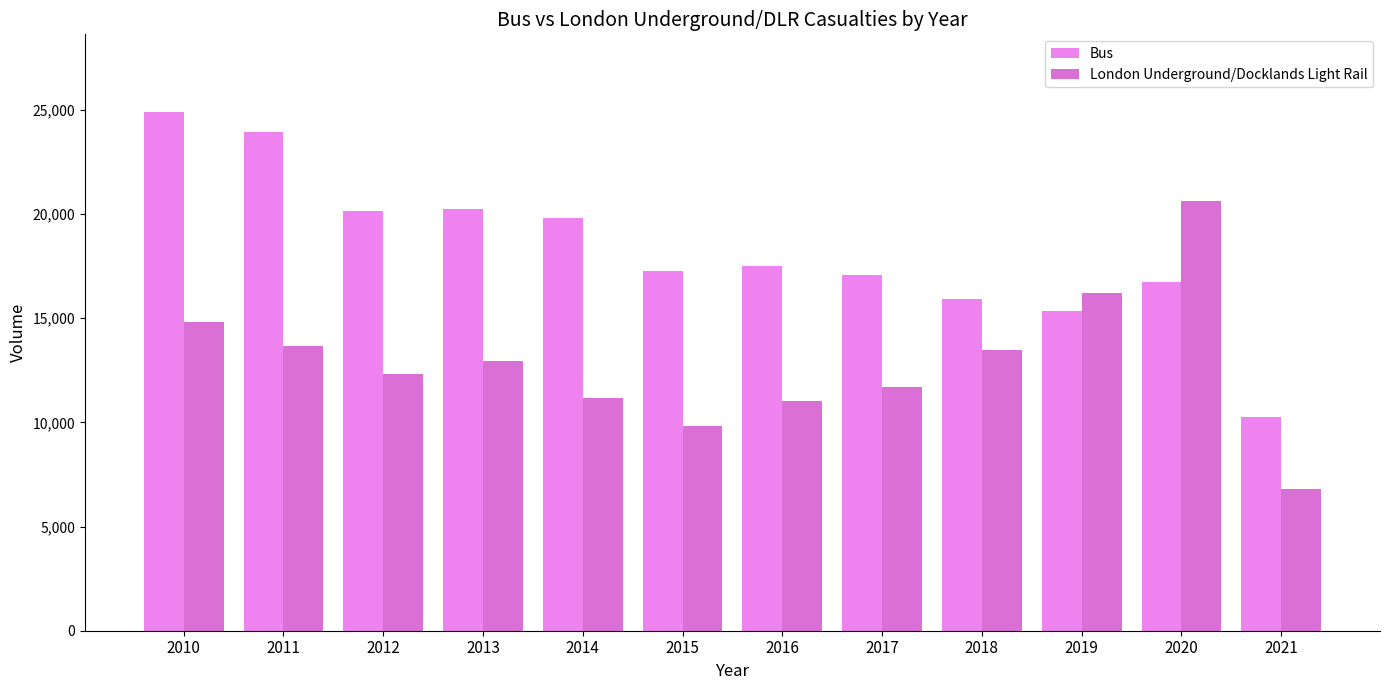

Count the number of categories in the chart.

12